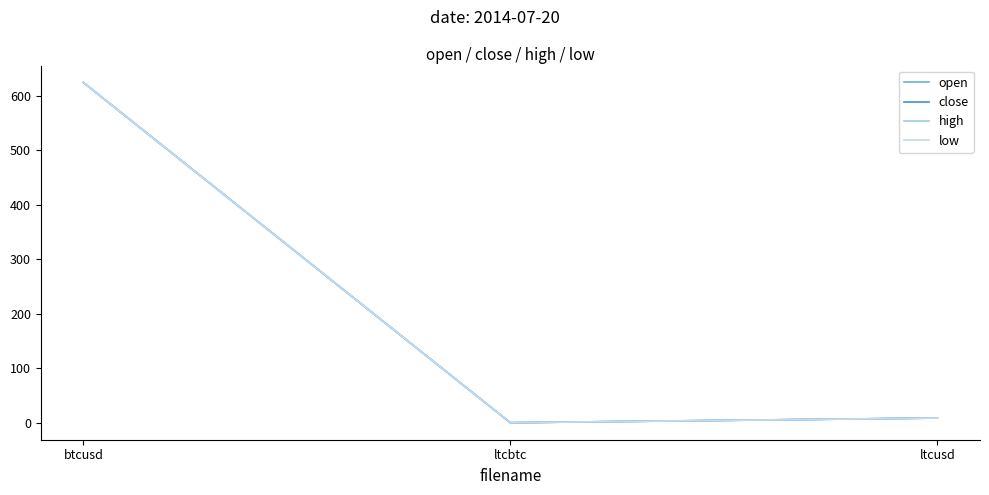

Does the chart have visible grid lines?

No